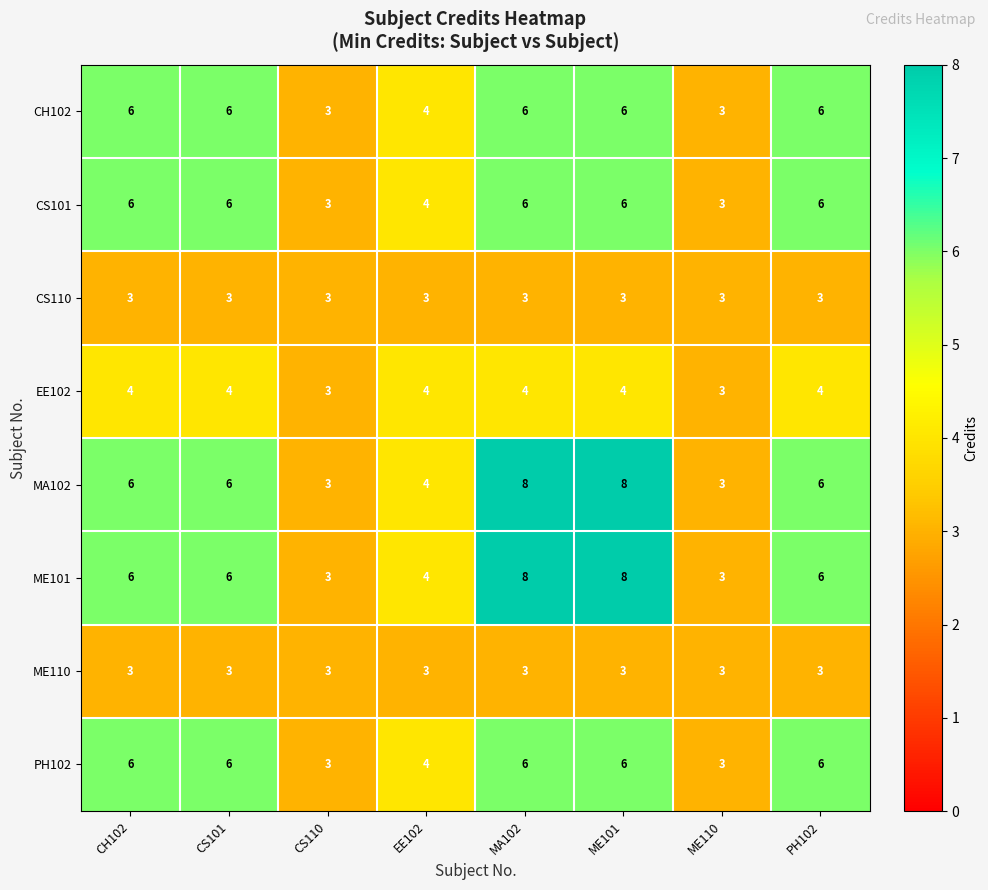

The value of EE102 at CS110 is 1. True or false?

False